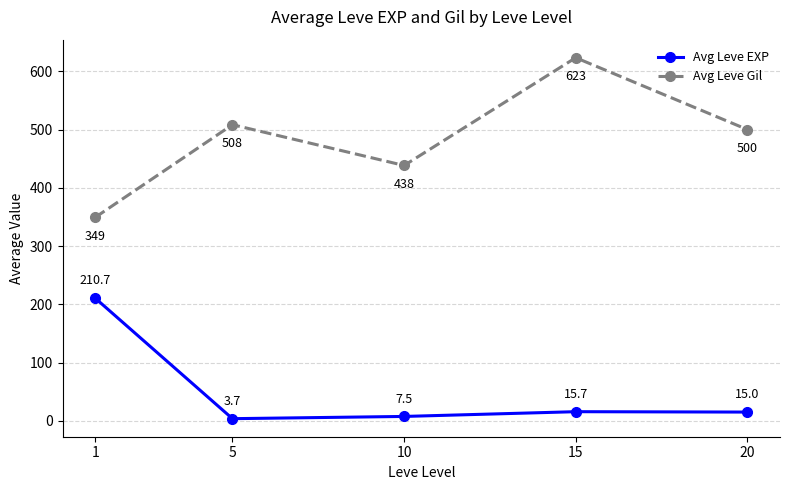

At which label does Avg Leve EXP reach its peak?

1